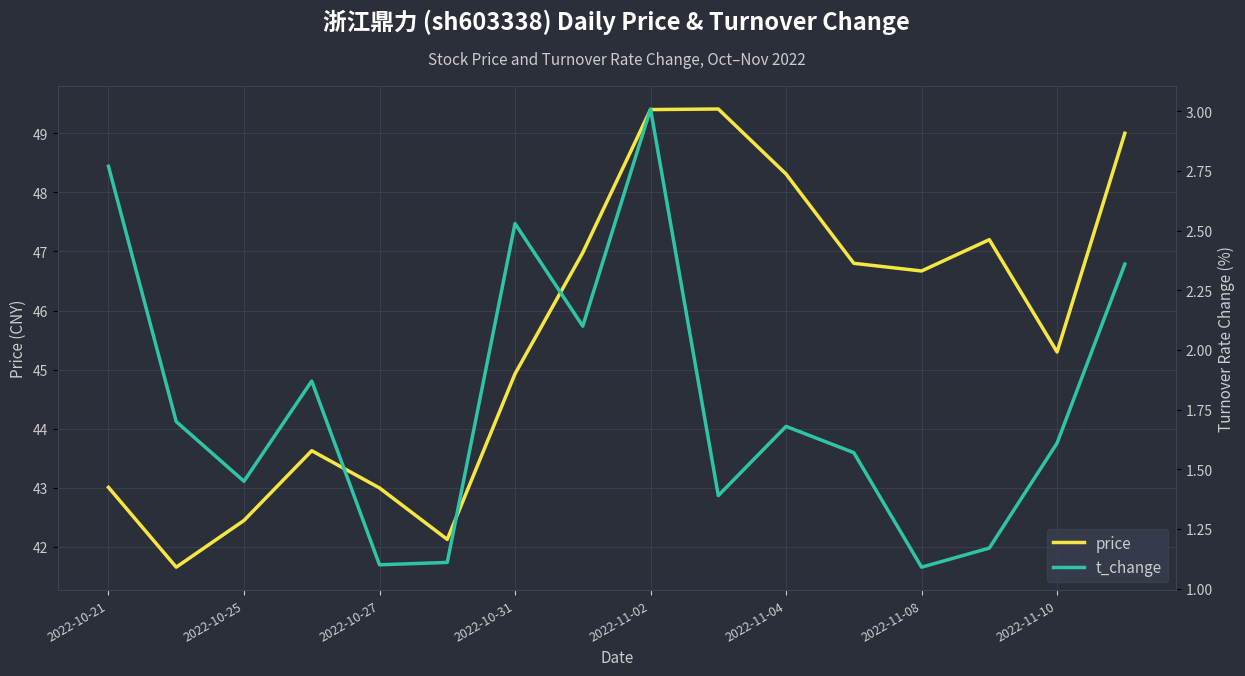

True or false: price has a value of 59.7 at 2022-10-21.

False